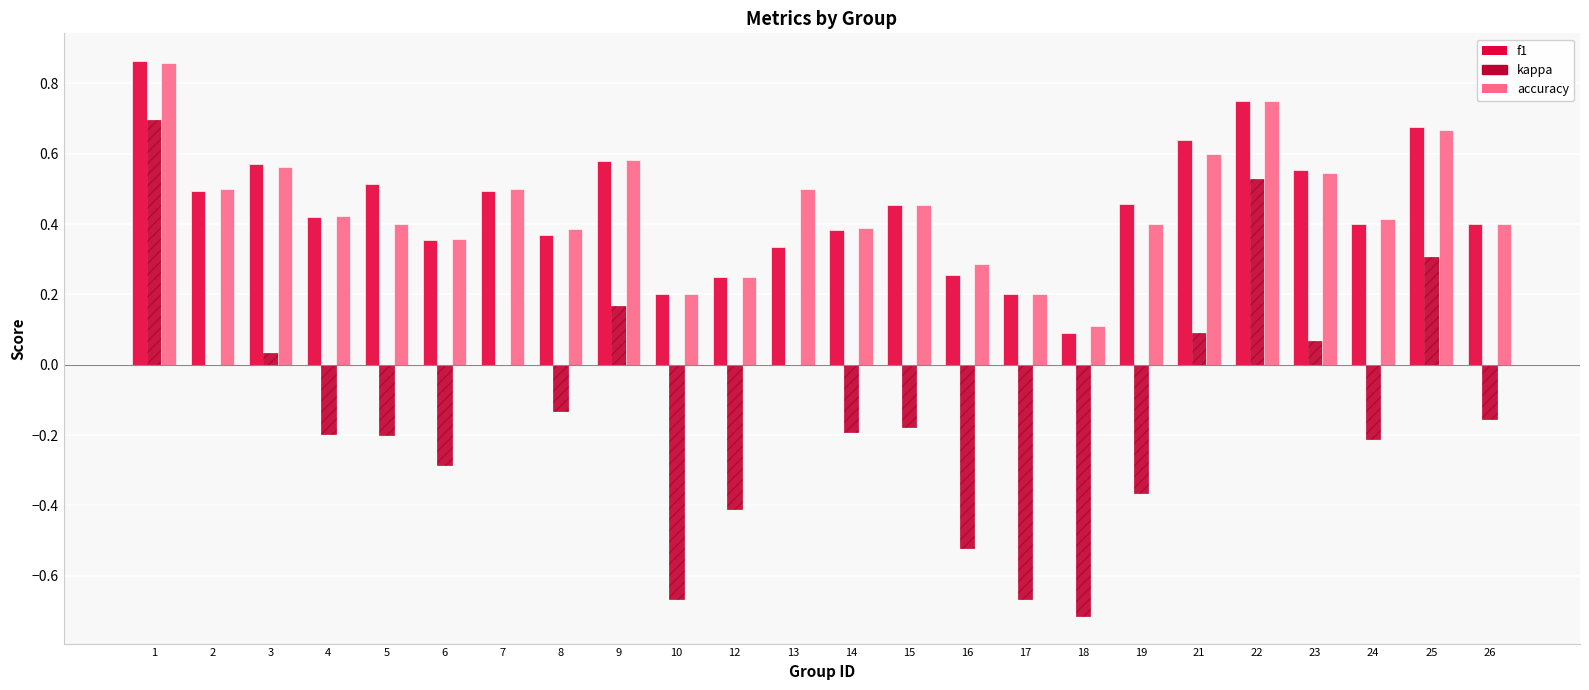

Is it true that f1 equals 0.7 at 24?

False